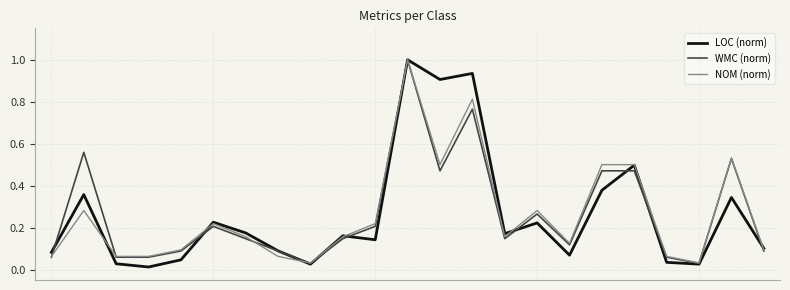

Which series has the largest range (max minus min)?

LOC (norm)